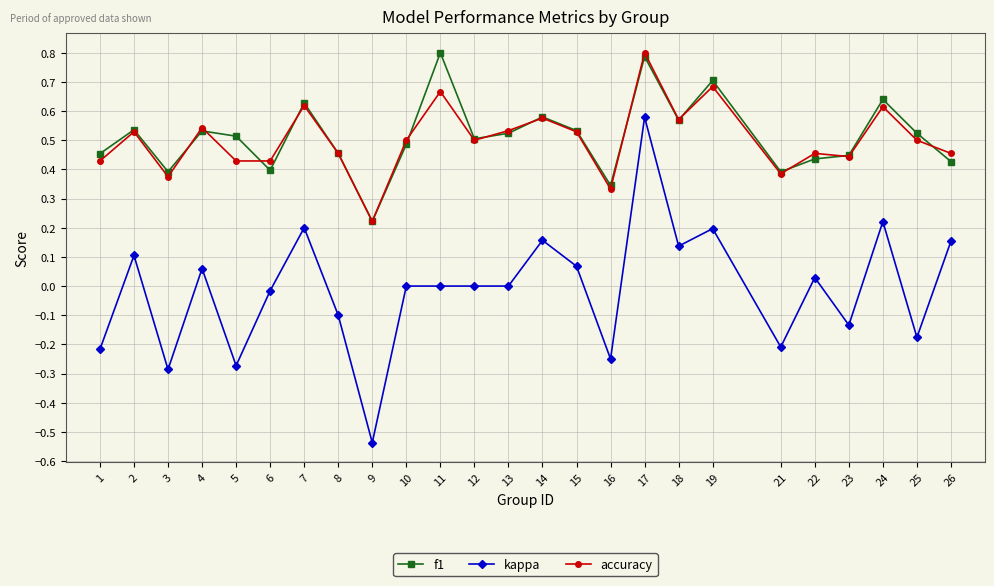

Which series changed the most between 4 and 24?

kappa